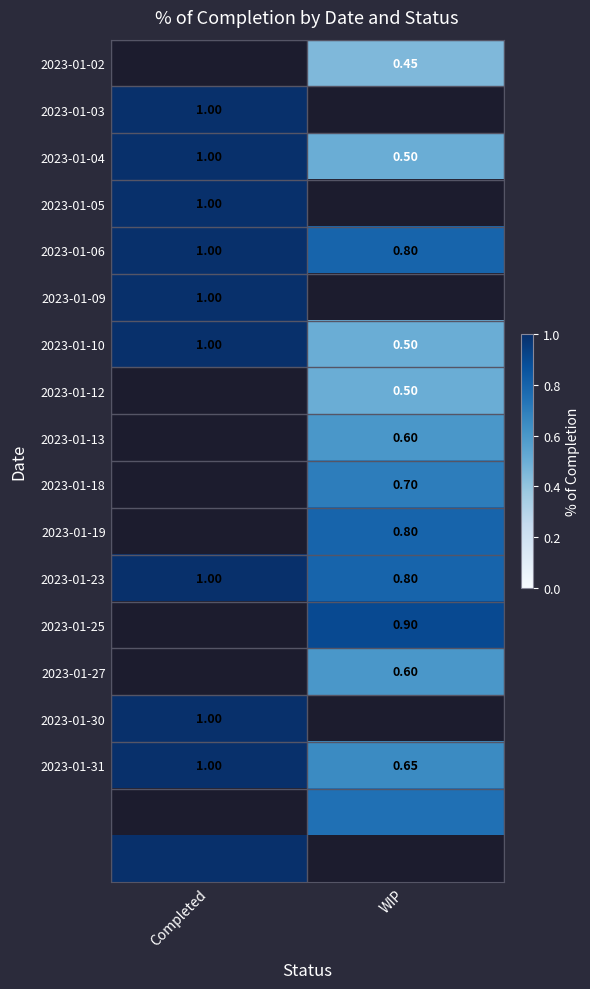

Which category has the lowest value in the 2023-01-04 series?

WIP